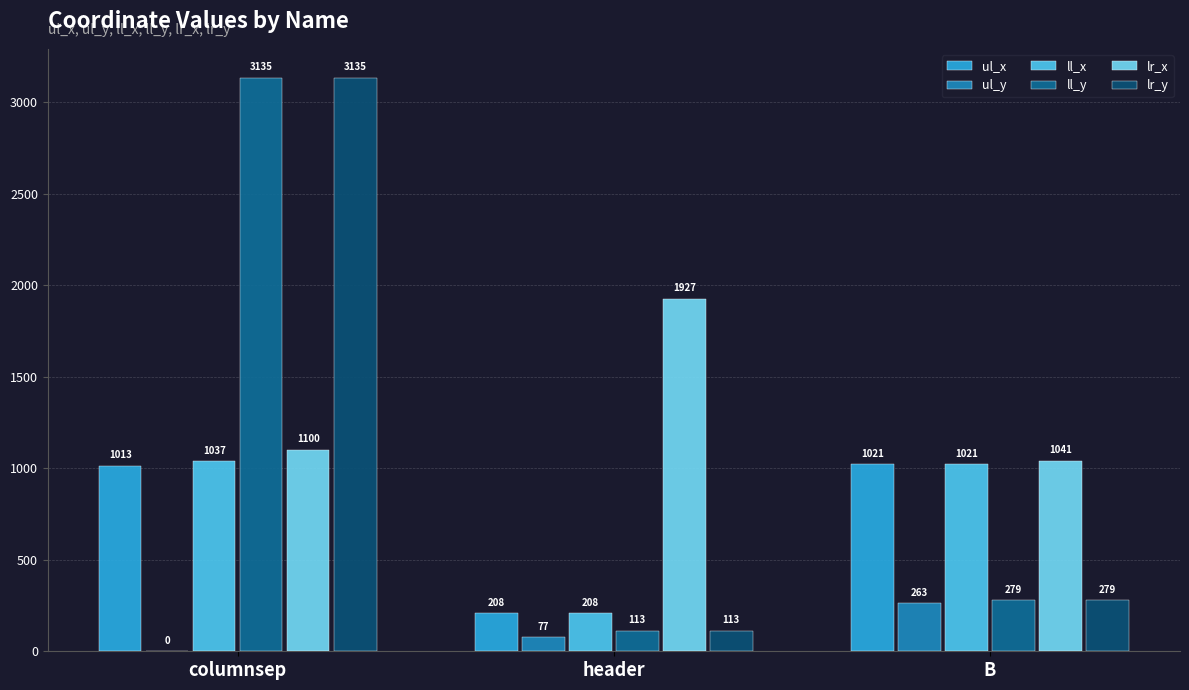

Reading right to left, list all the values displayed in this chart.

ul_x: 1021	208	1013
ul_y: 263	77	0
ll_x: 1021	208	1037
ll_y: 279	113	3135
lr_x: 1041	1927	1100
lr_y: 279	113	3135